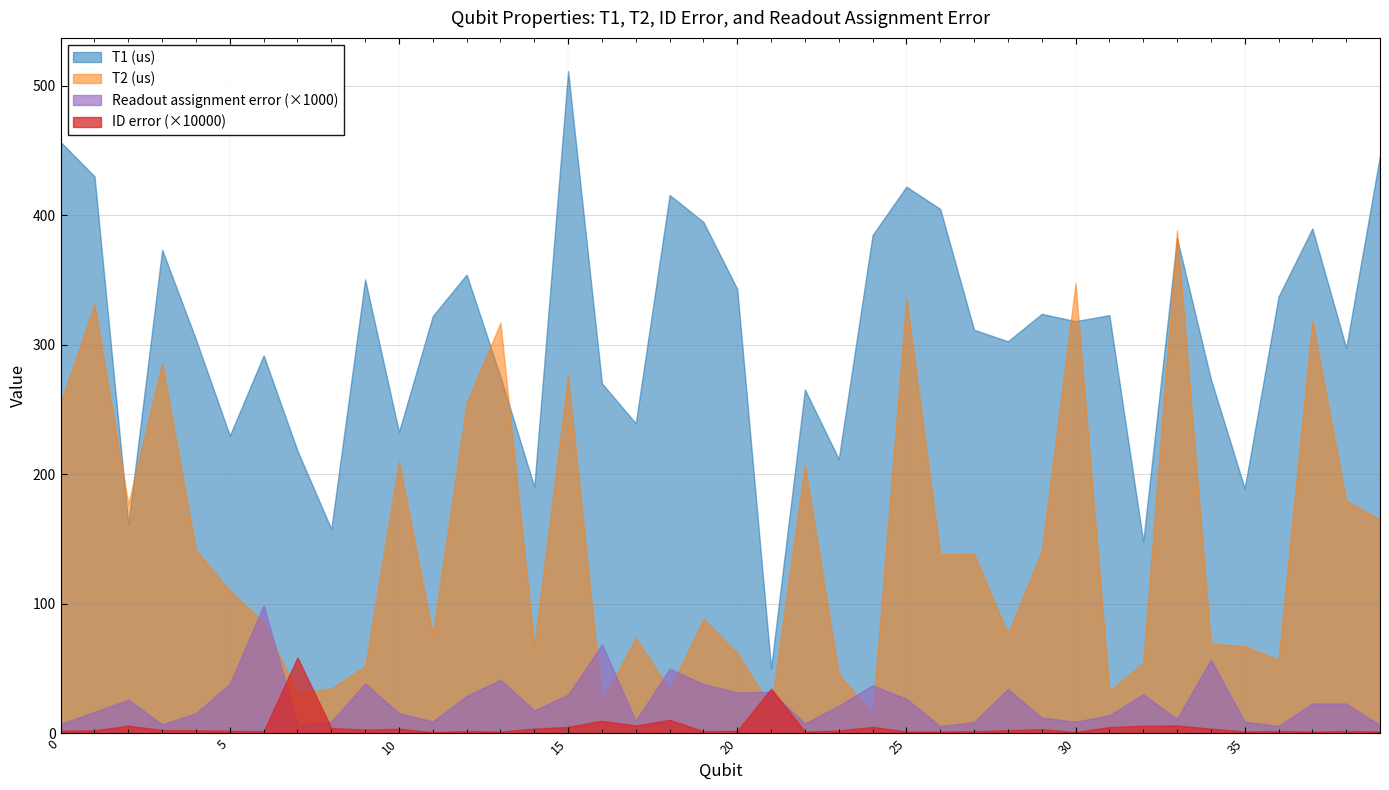

In ID error, how many points are lower than both neighbors (excluding endpoints)?

11